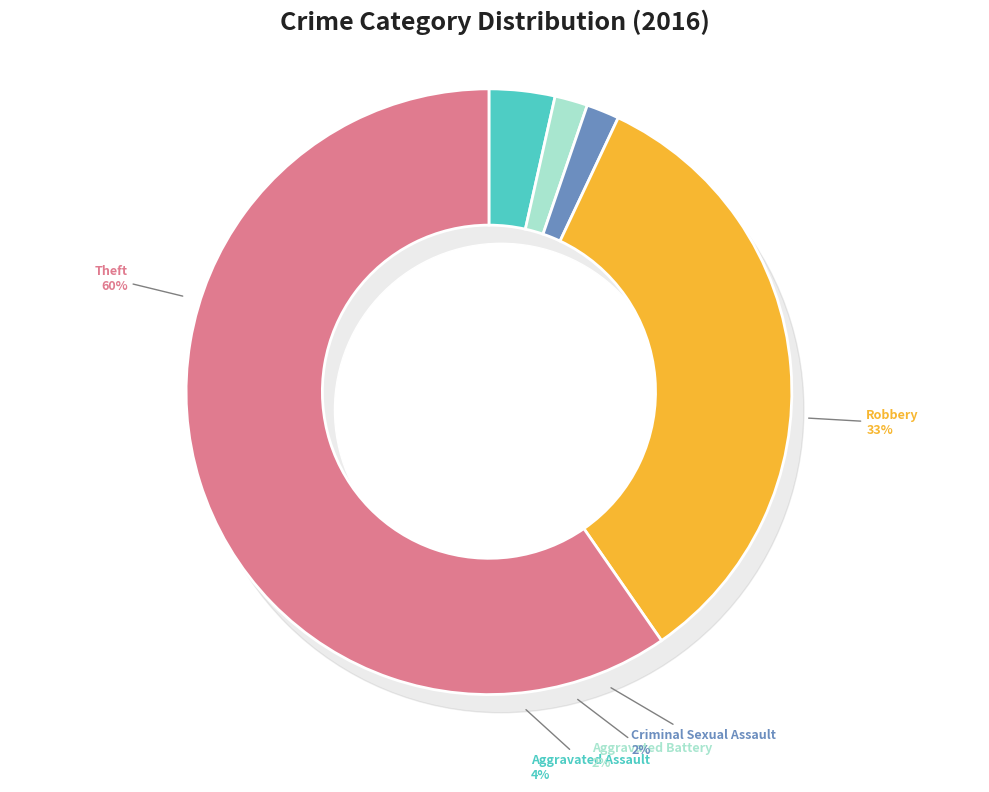

What is the total percentage of Aggravated Assault and Robbery?

36.8%